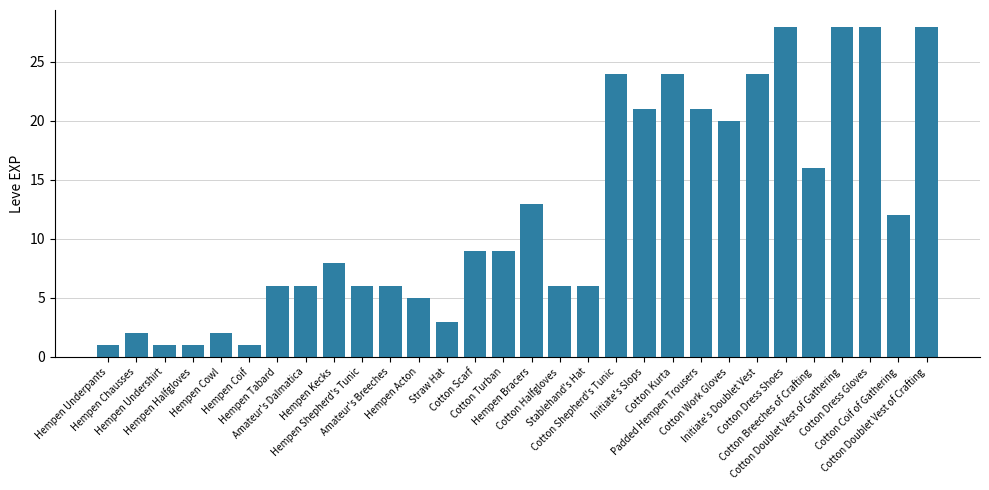

What is the value of the 28th bar from the left?

28